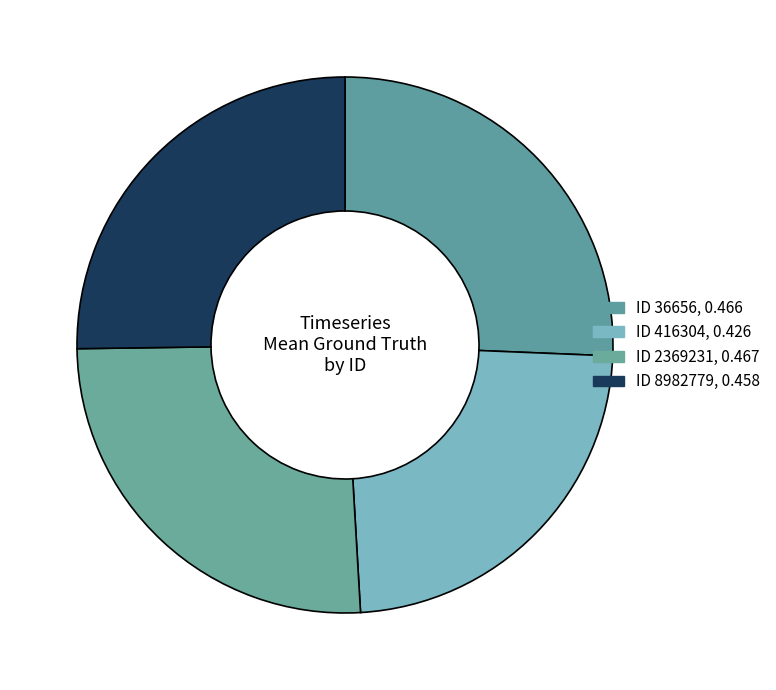

Is there a majority slice in this chart?

No